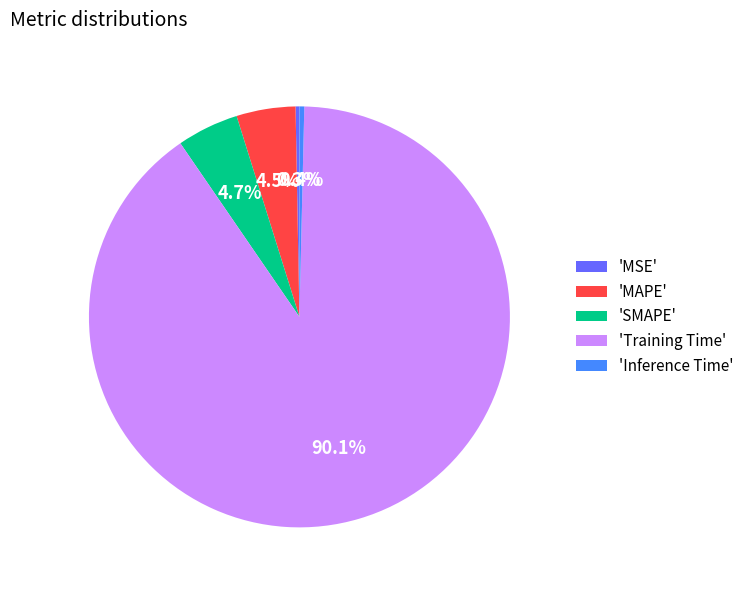

What is the largest slice in the pie chart?

'Training Time'